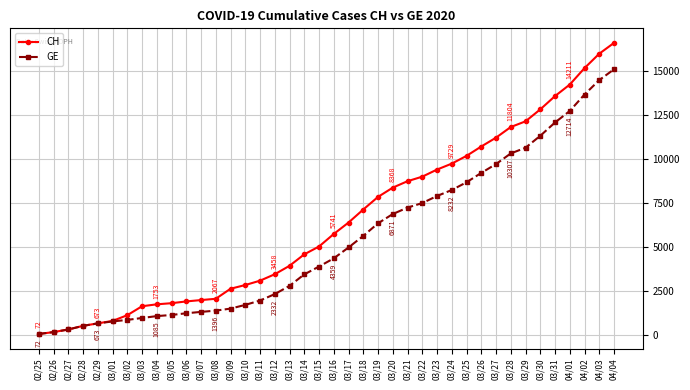

Read the CH value at 03/10.

2847